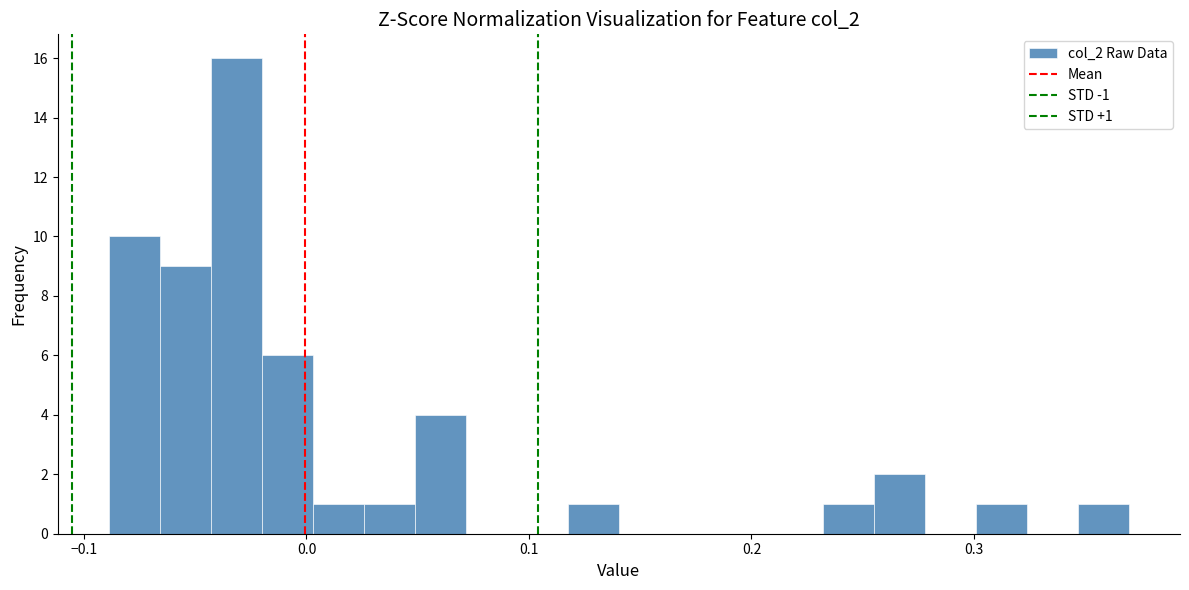

Around what value on the x-axis is the tallest bar? Give the approximate position of its centre, as read against the axis.

-0.03